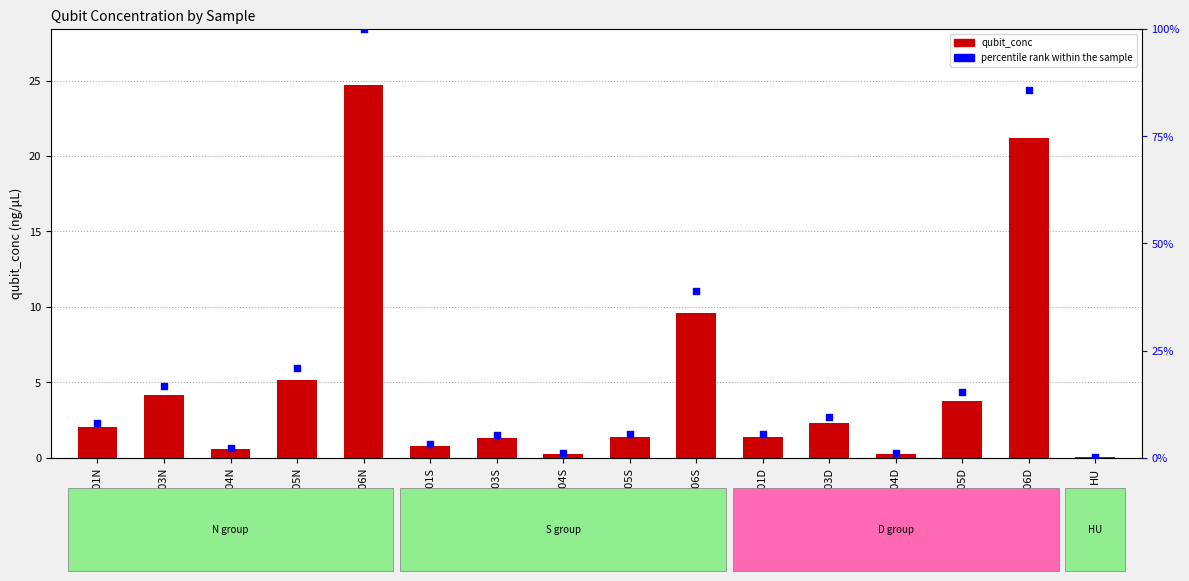

At how many categories does at least one series exceed 1?

11